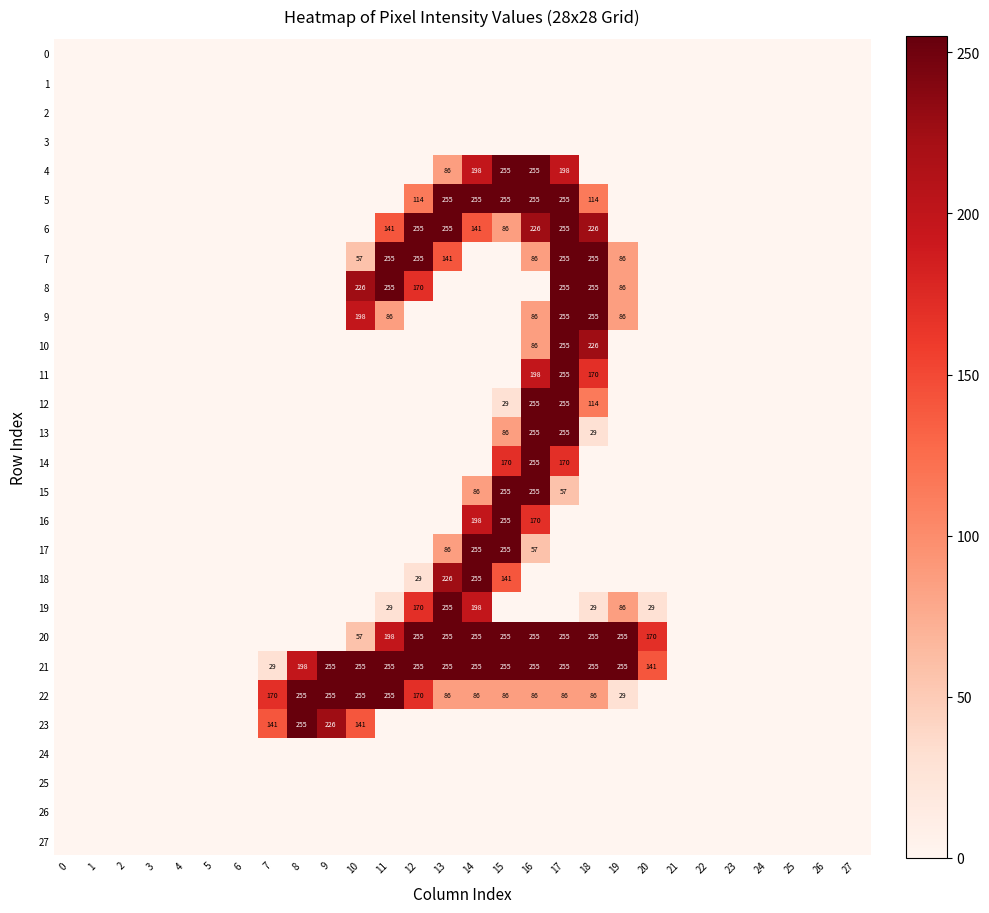

Count the number of categories in the chart.

28